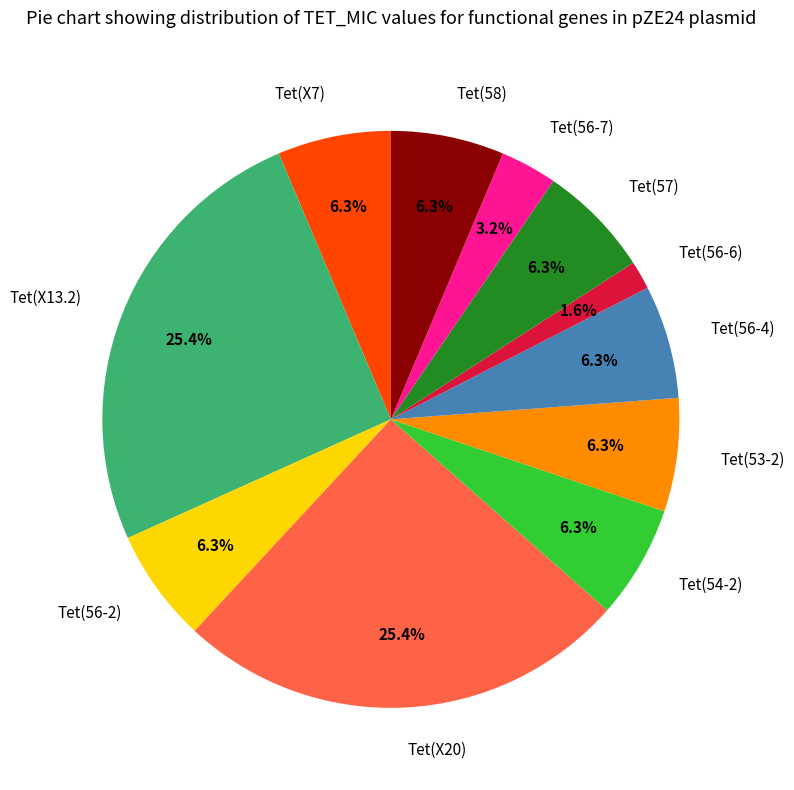

Does any single category account for the majority?

No